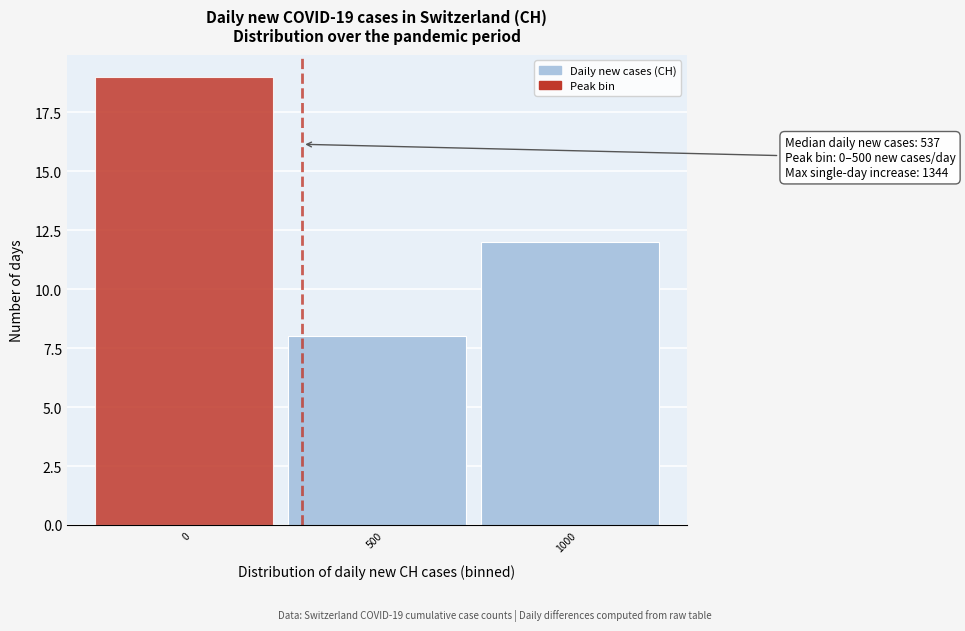

Reading right to left, extract all data points from this chart.

12	8	19